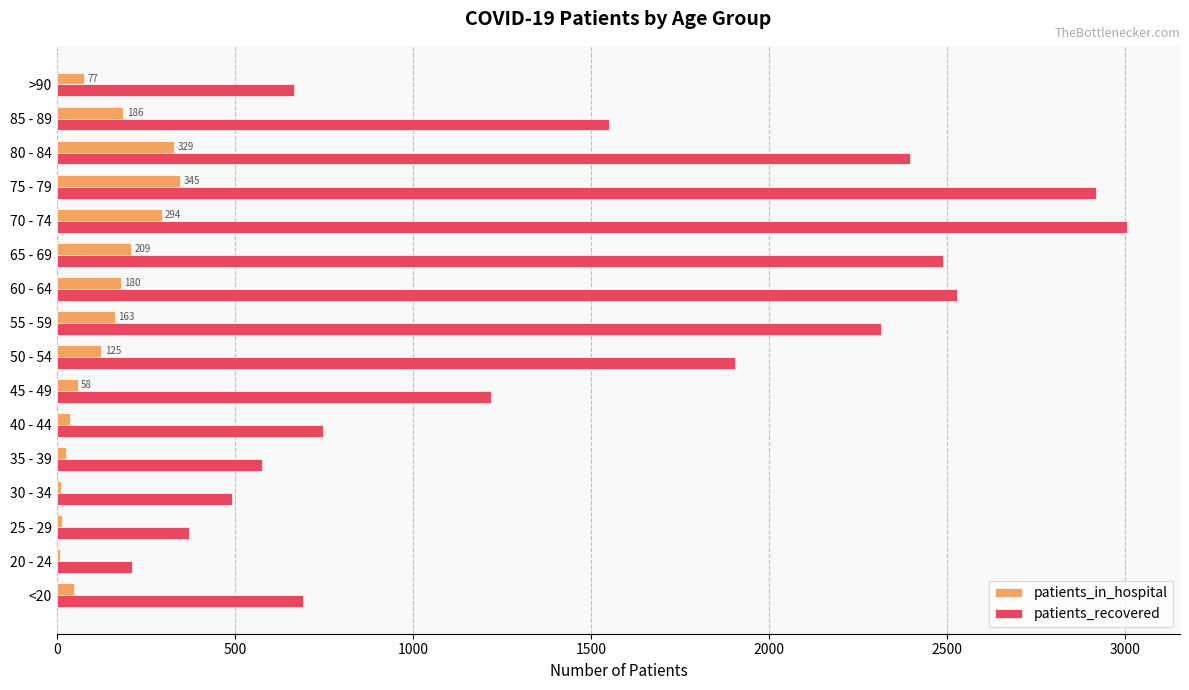

True or false: patients_in_hospital has a value of 294 at 70 - 74.

True